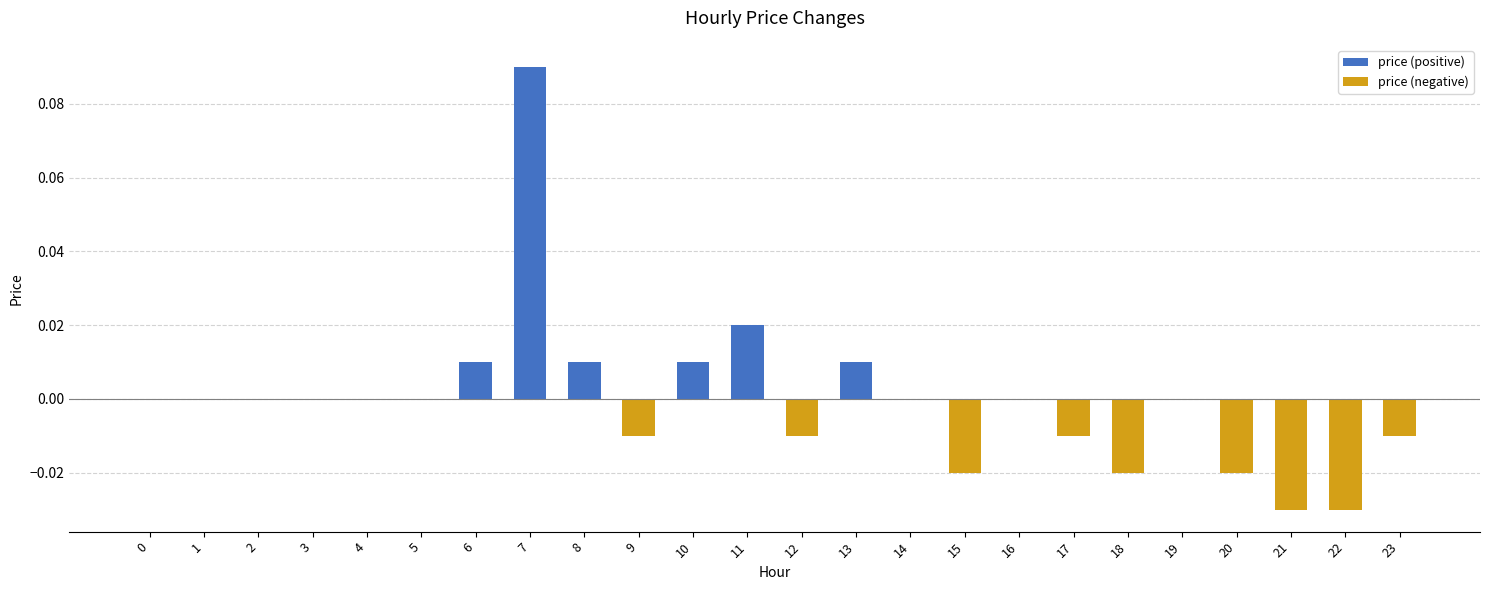

Reading left to right, extract all data points from this chart.

price (positive): 0=0.0	1=0.0	2=0.0	3=0.0	4=0.0	5=0.0	6=0.0	7=0.1	8=0.0	9=0.0	10=0.0	11=0.0	12=0.0	13=0.0	14=0.0	15=0.0	16=0.0	17=0.0	18=0.0	19=0.0	20=0.0	21=0.0	22=0.0	23=0.0
price (negative): 0=0.0	1=0.0	2=0.0	3=0.0	4=0.0	5=0.0	6=0.0	7=0.0	8=0.0	9=-0.0	10=0.0	11=0.0	12=-0.0	13=0.0	14=0.0	15=-0.0	16=0.0	17=-0.0	18=-0.0	19=0.0	20=-0.0	21=-0.0	22=-0.0	23=-0.0